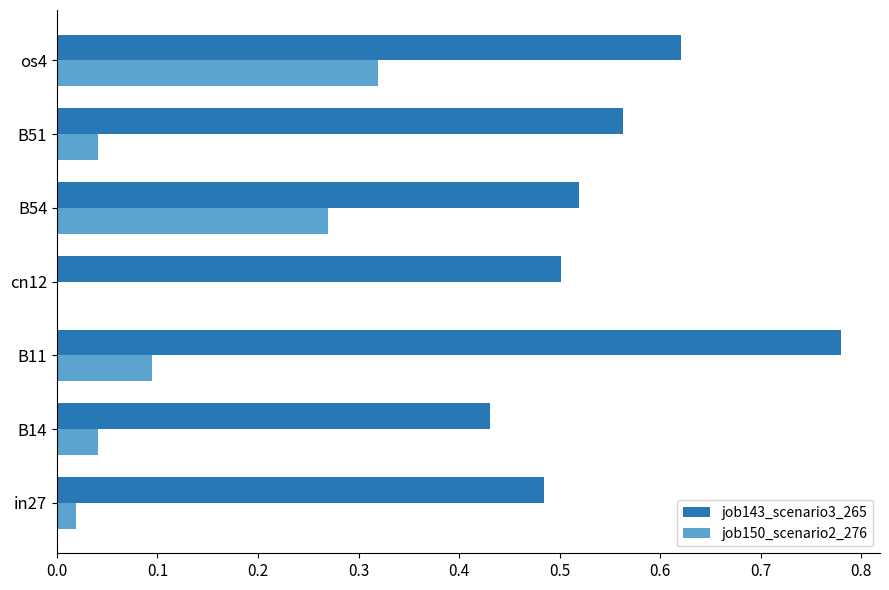

Count the job143_scenario3_265 values in the range 0 to 1.

7